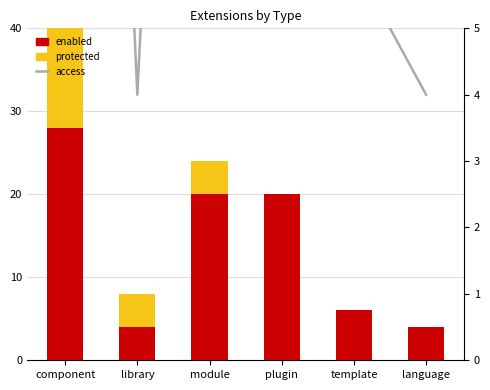

Rank the series at template from highest to lowest value.

enabled, access, protected